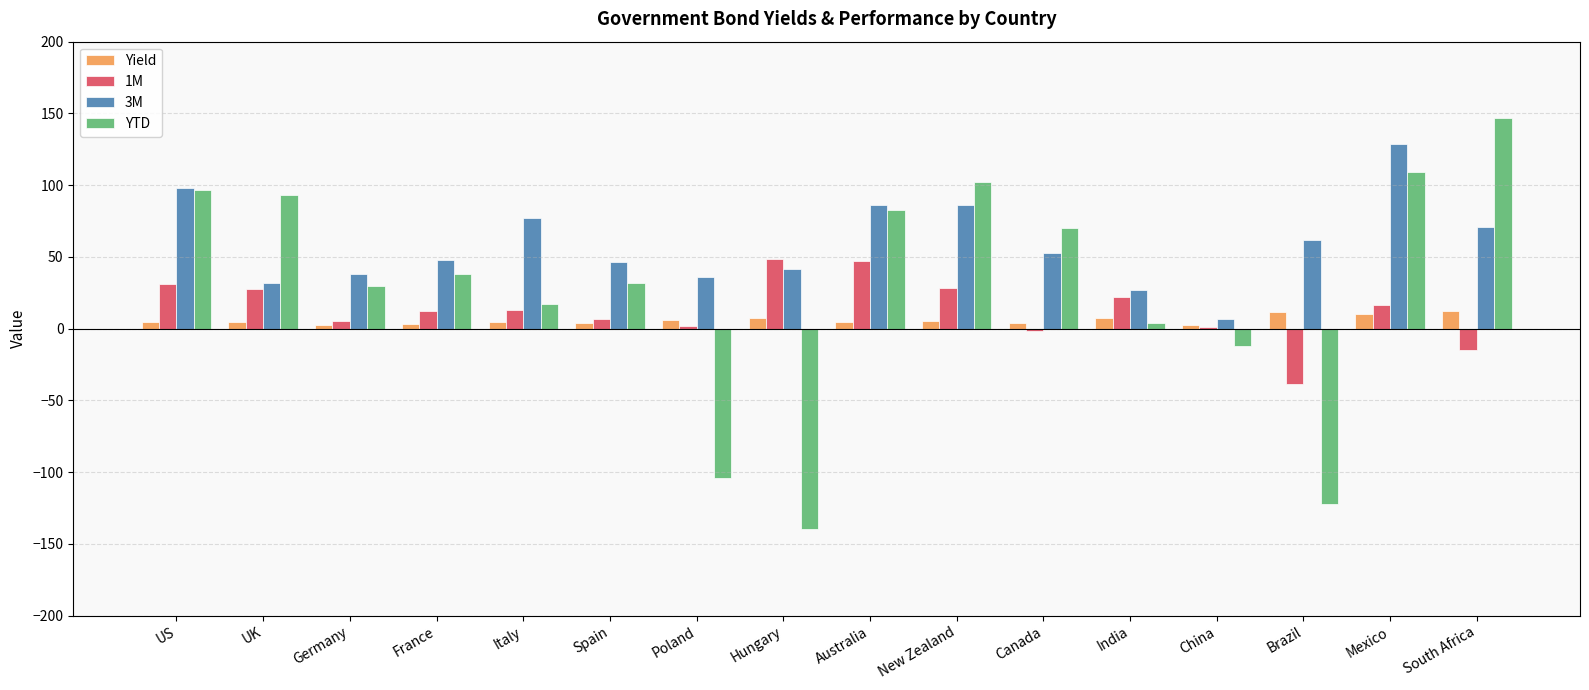

Are the bars horizontal?

No